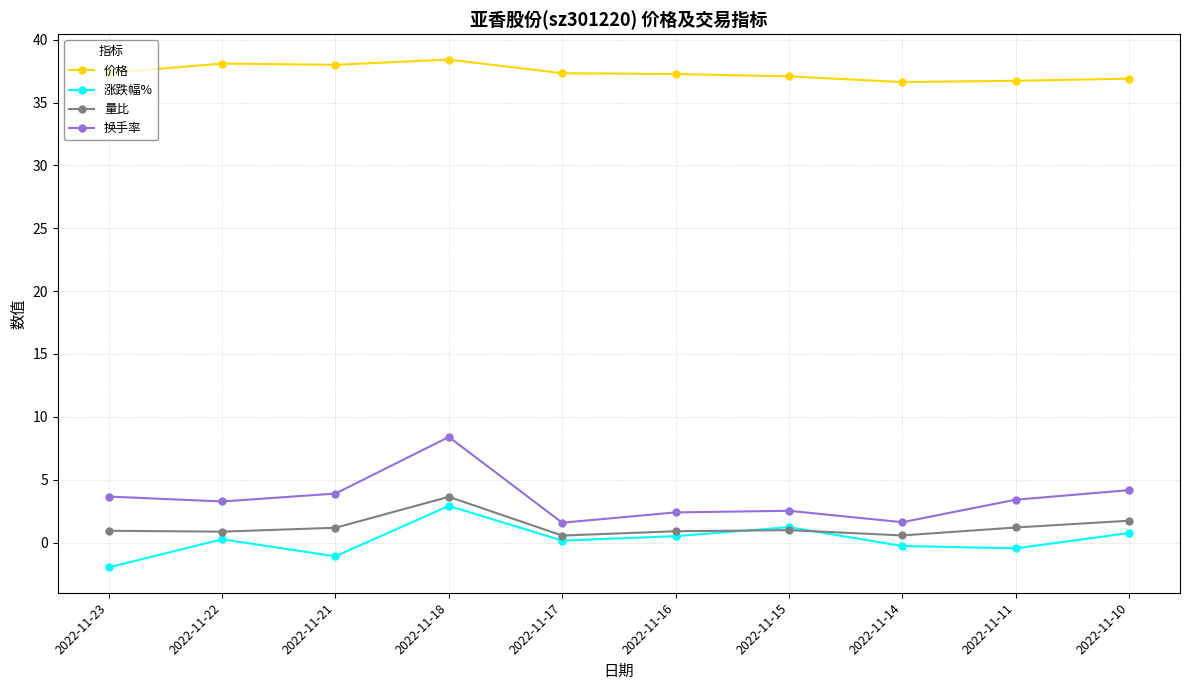

What value does the 价格 series have at 2022-11-14?

36.6